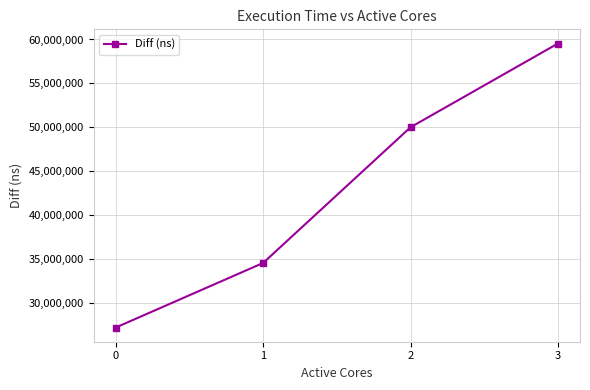

Where is the data nearest to the value 43379674?

2